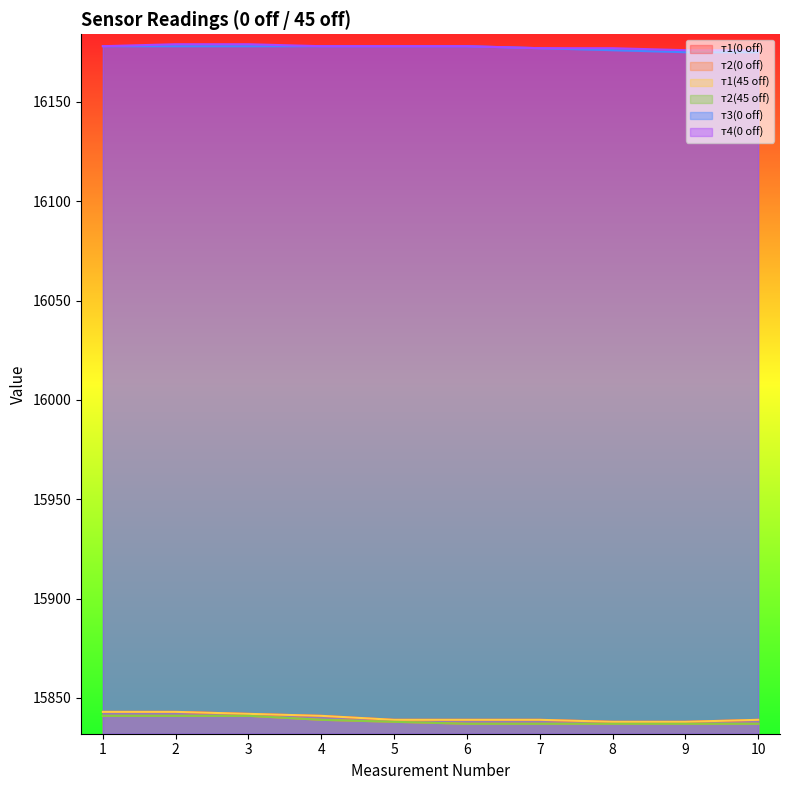

How many т2(0 off) values are between 15837 and 15841?

10